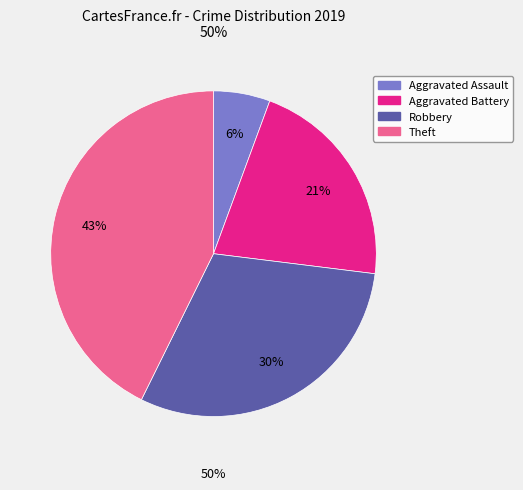

What percentage do Aggravated Battery and Aggravated Assault together represent?

27.0%